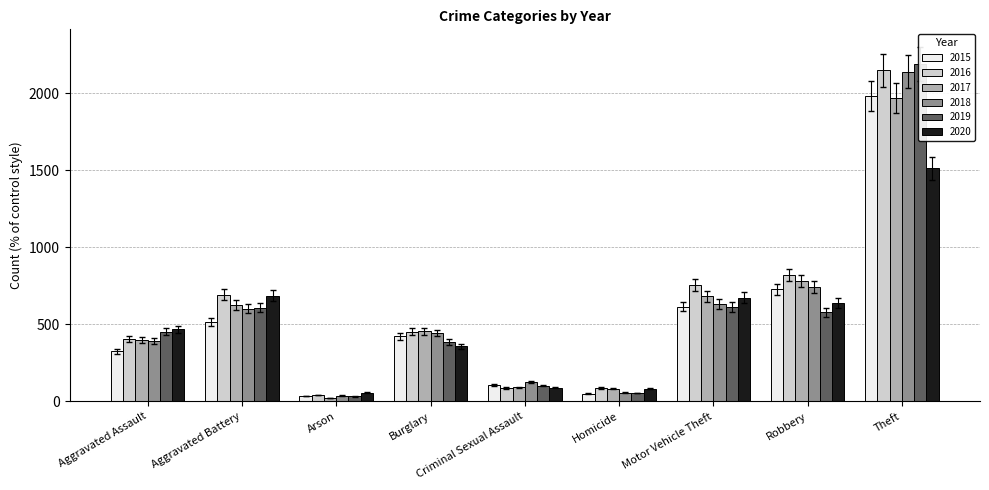

Rank the series at Burglary from lowest to highest value.

2020, 2019, 2015, 2018, 2016, 2017